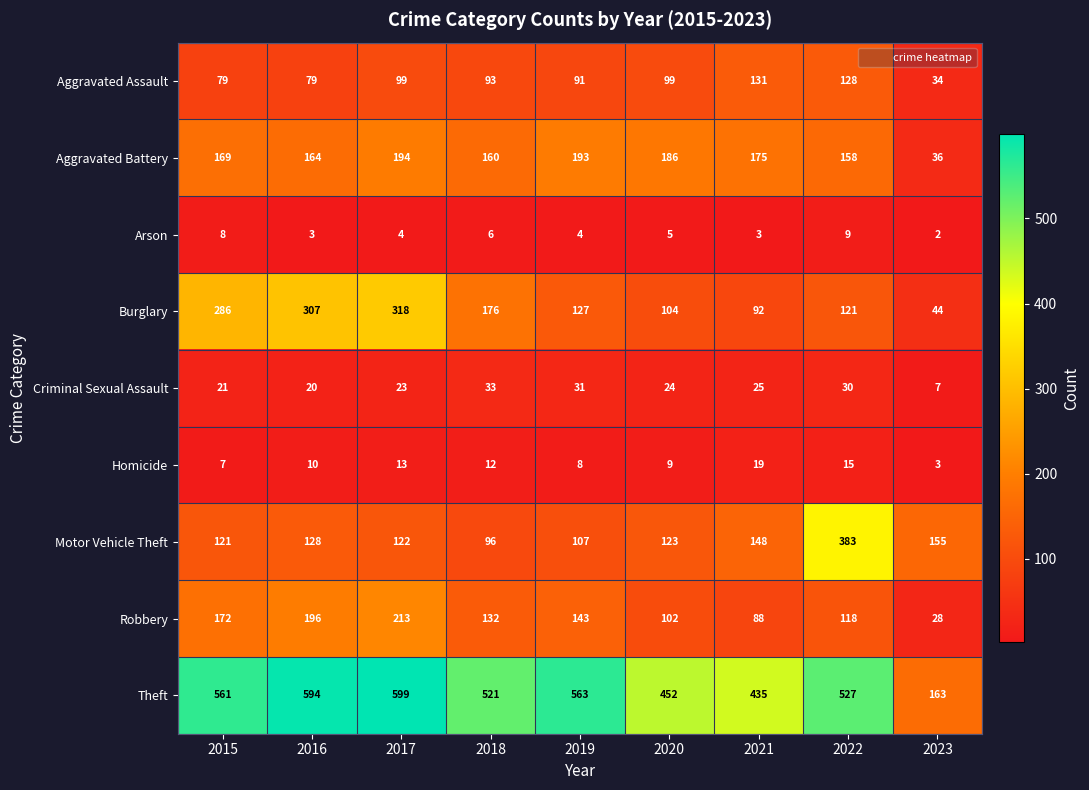

At which category is the sum across all series the highest?

2017